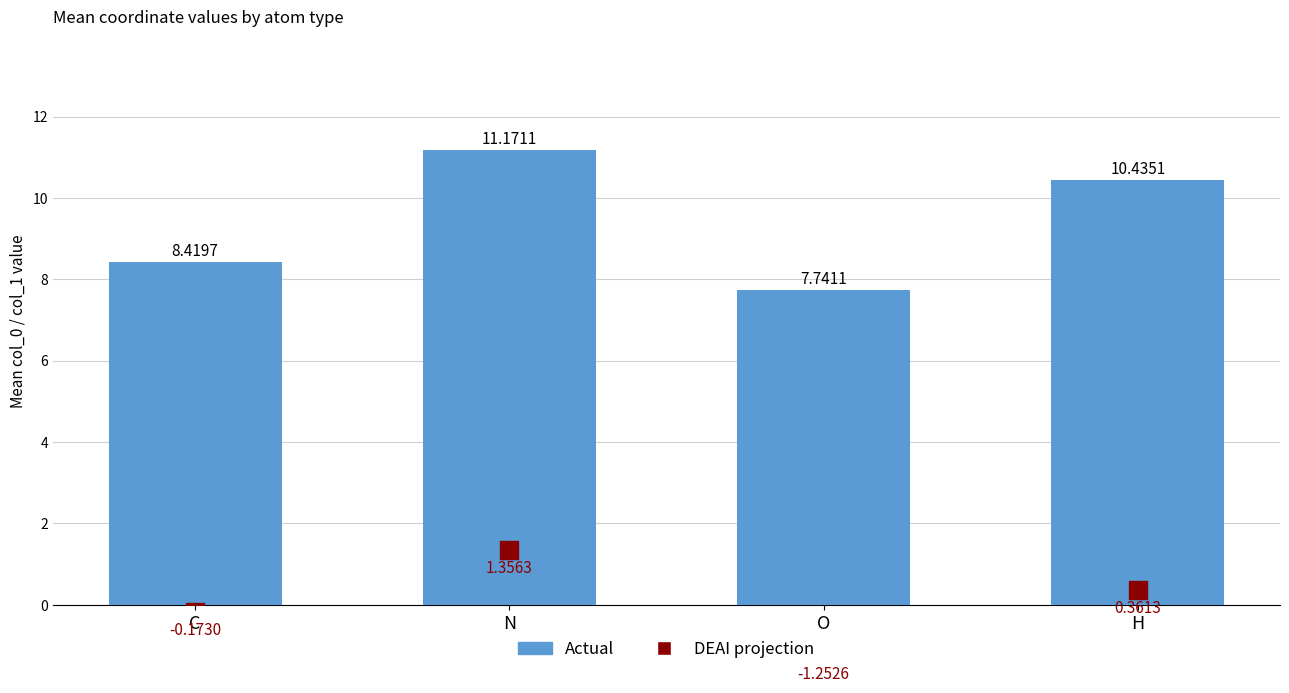

Is the value of DEAI projection at C greater than the value of Actual at H?

No